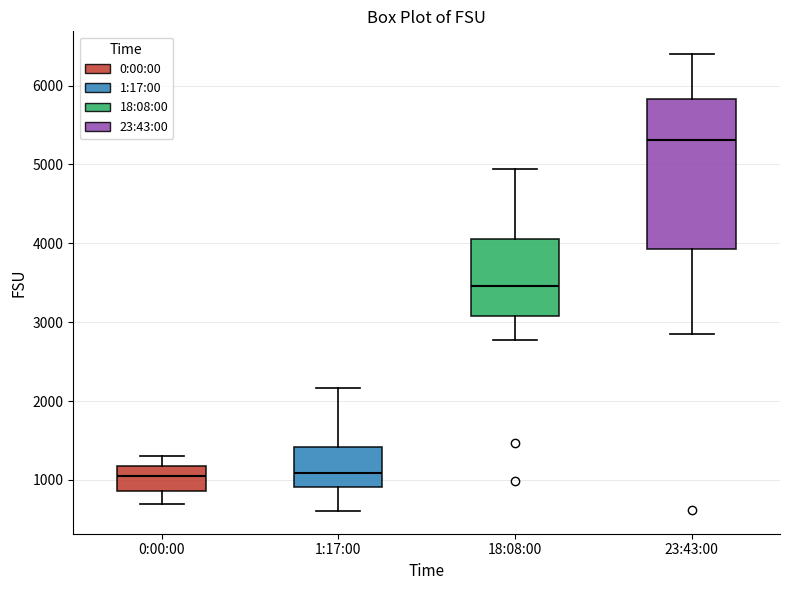

Which box has the highest median line?

23:43:00